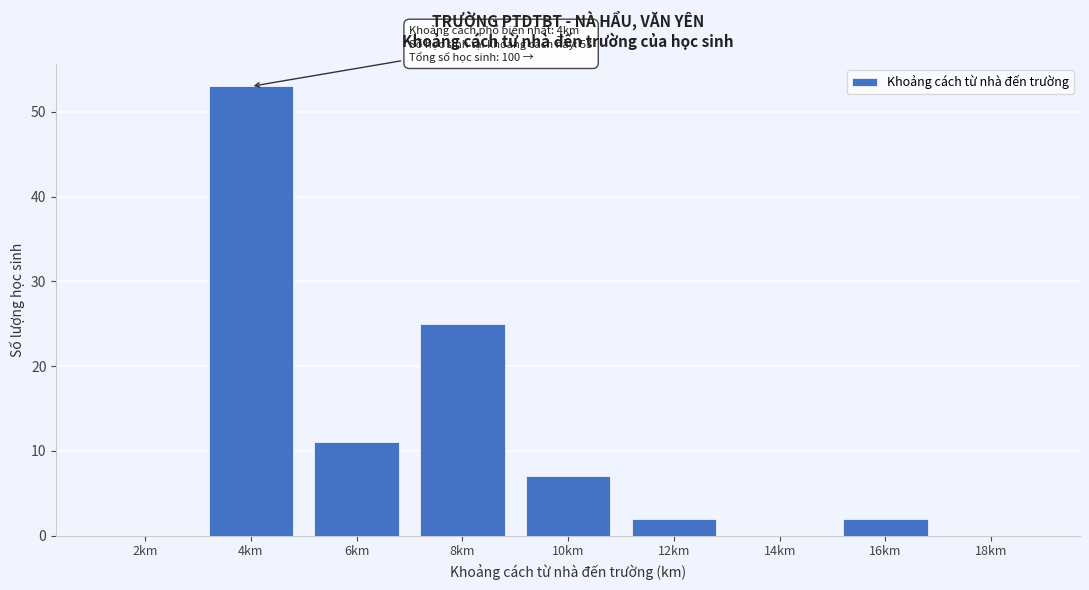

Reading left to right, extract all data points from this chart.

2km=0	4km=53	6km=11	8km=25	10km=7	12km=2	14km=0	16km=2	18km=0